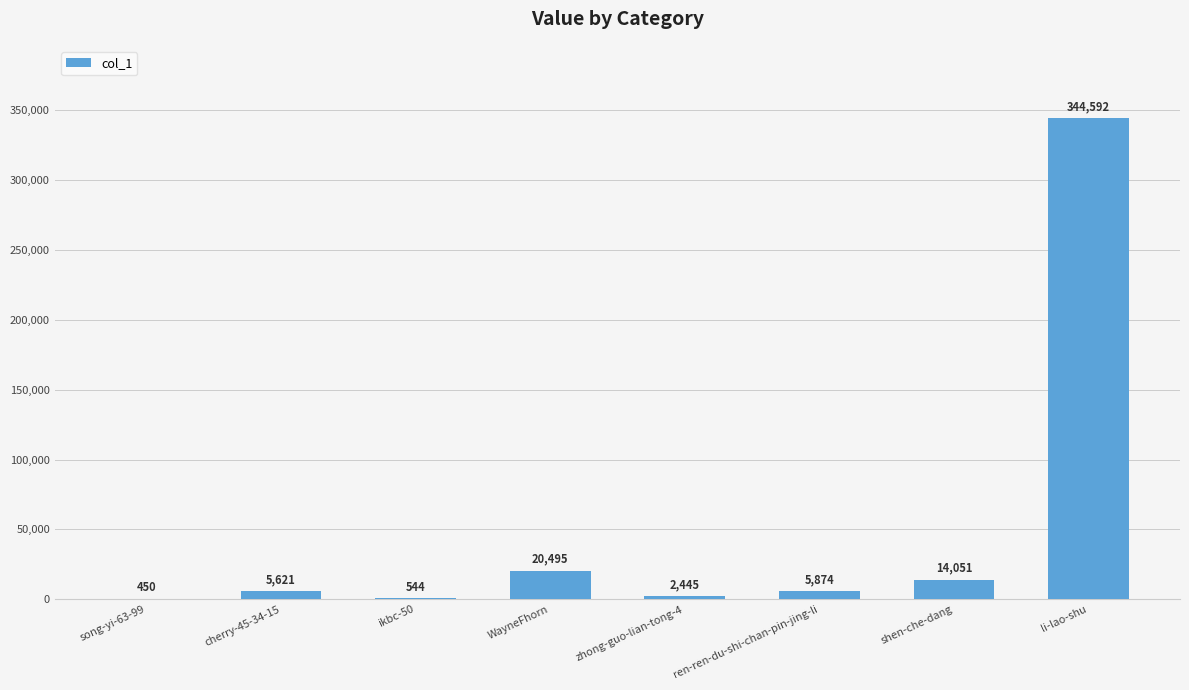

Between li-lao-shu and cherry-45-34-15, which is larger?

li-lao-shu